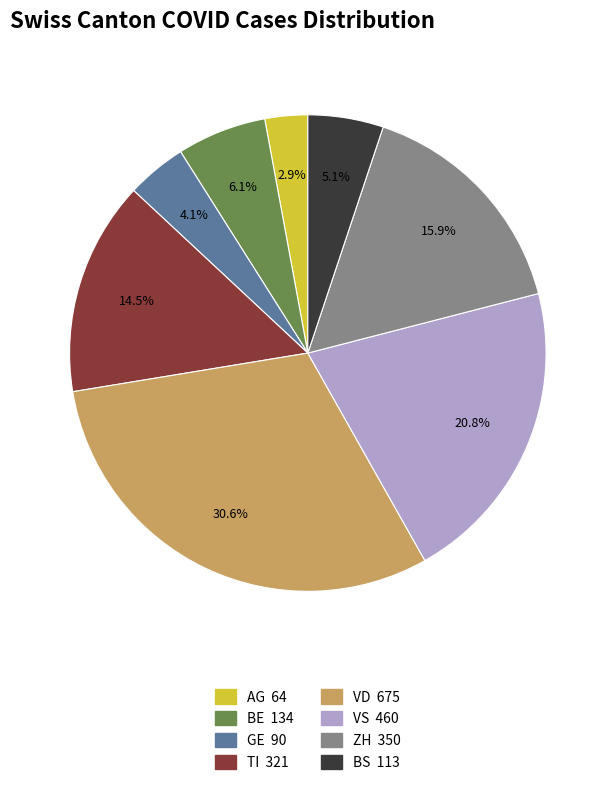

Is there a majority slice in this chart?

No